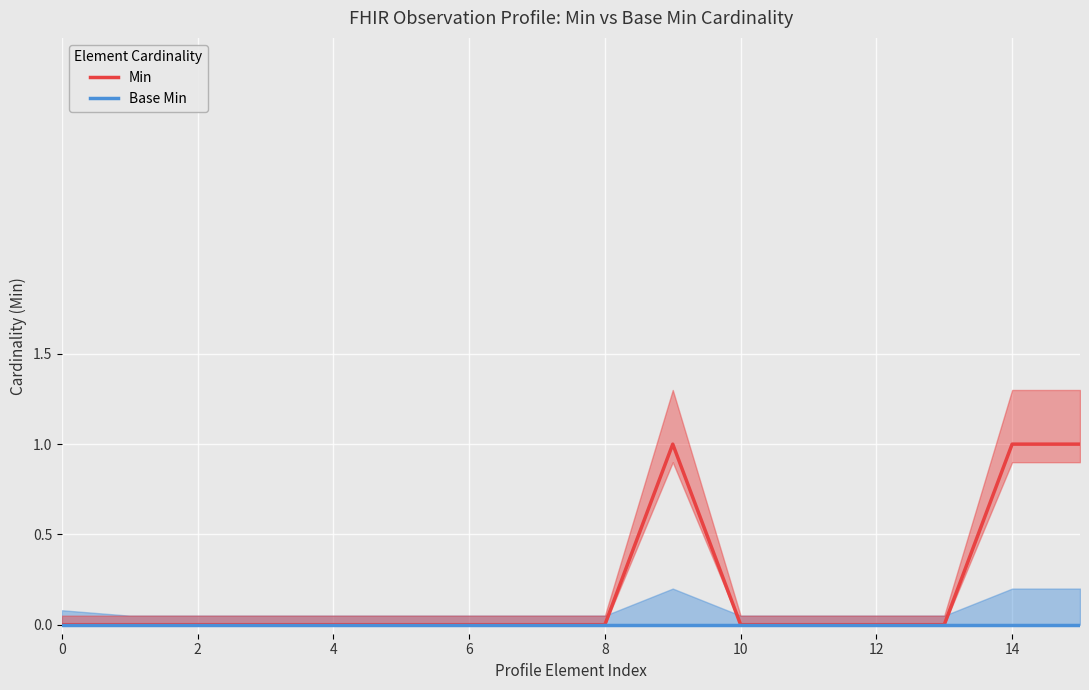

What are all the series names shown in the legend?

Min, Base Min